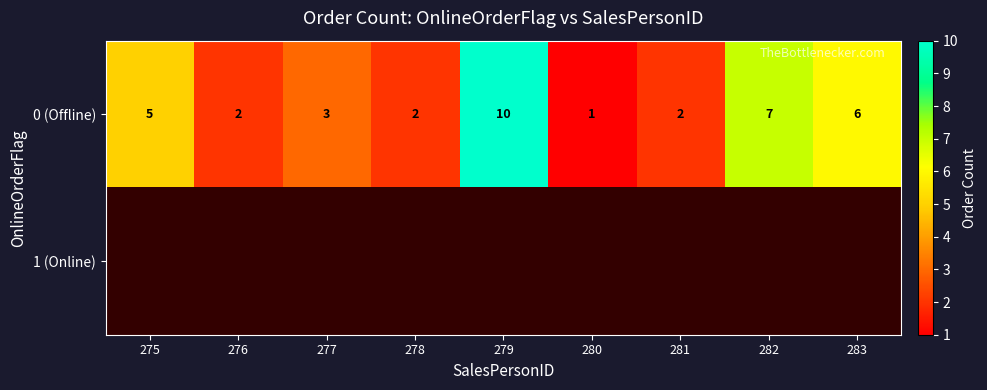

Which has a higher value, 279 or 281?

279